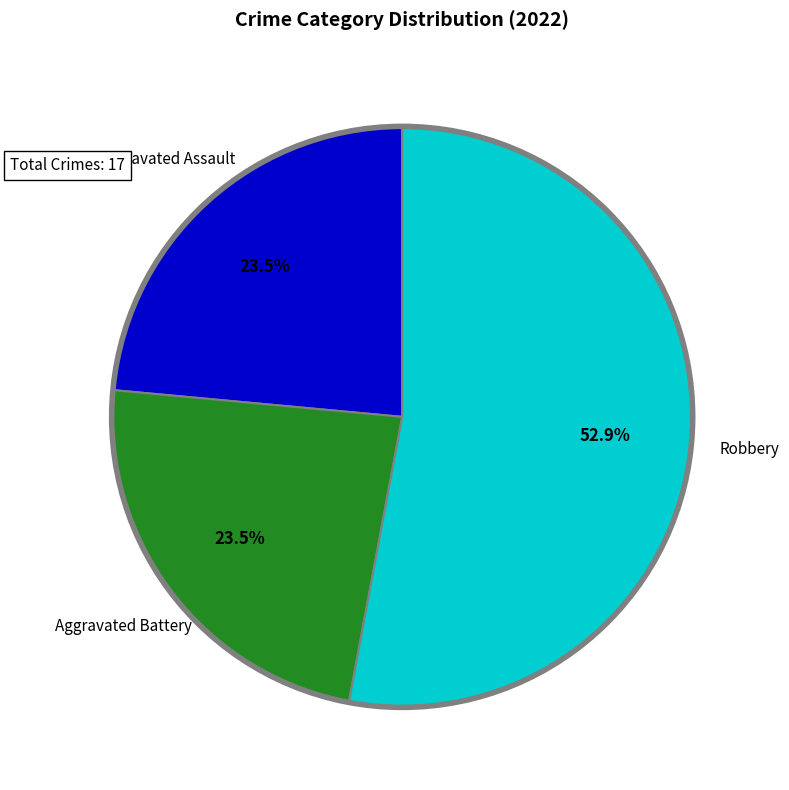

Which category has the biggest portion of the pie?

Robbery